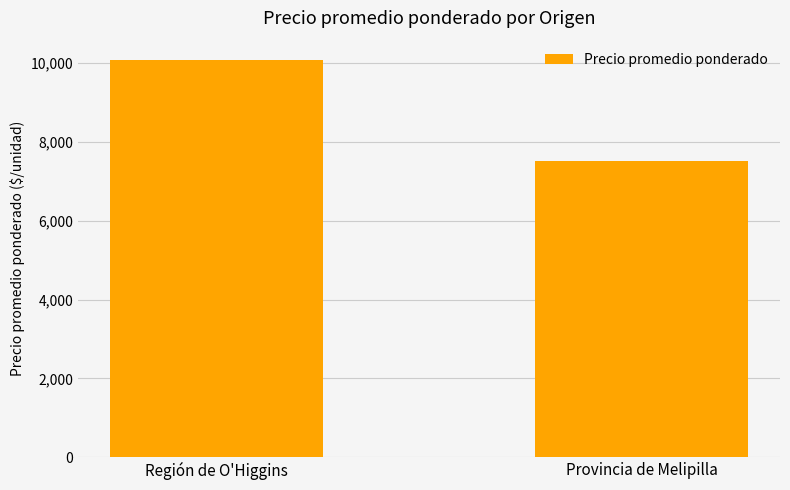

List the labels in order of value, largest first.

Región de O'Higgins, Provincia de Melipilla